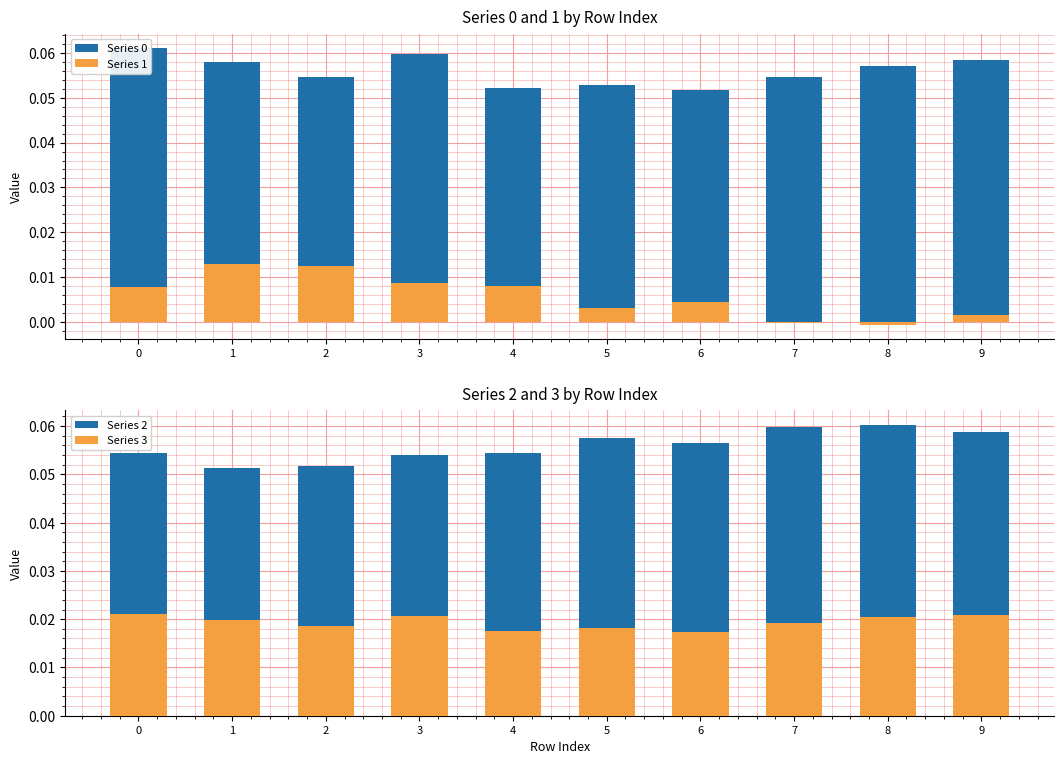

Which series has the largest total across all categories?

Series 0